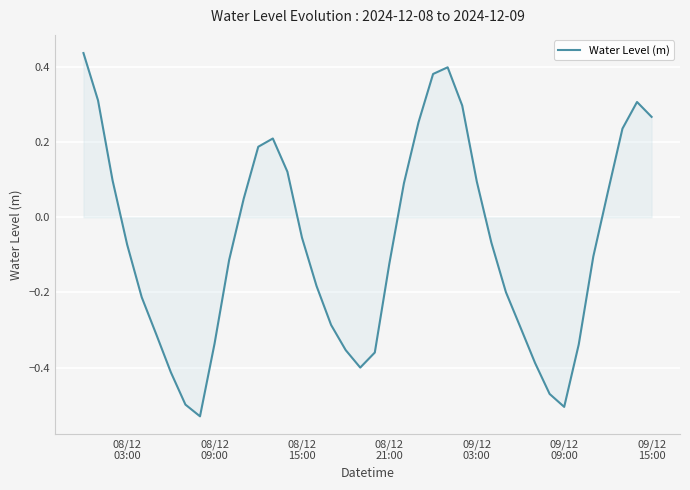

Reading right to left, extract all data points from this chart.

0.3	0.3	0.2	0.1	-0.1	-0.3	-0.5	-0.5	-0.4	-0.3	-0.2	-0.1	0.1	0.3	0.4	0.4	0.3	0.1	-0.1	-0.4	-0.4	-0.4	-0.3	-0.2	-0.1	0.1	0.2	0.2	0.0	-0.1	-0.3	-0.5	-0.5	-0.4	-0.3	-0.2	-0.1	0.1	0.3	0.4